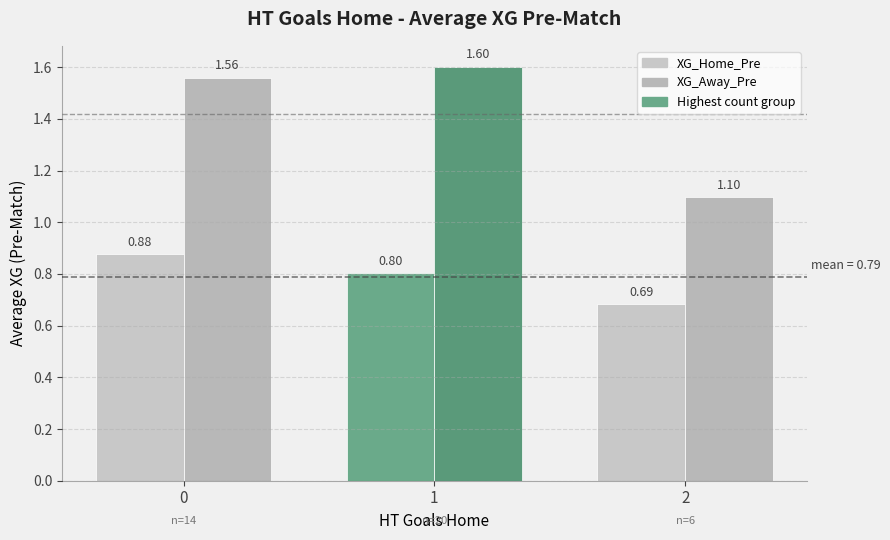

List the labels in order of XG_Away_Pre value, smallest first.

2, 0, 1